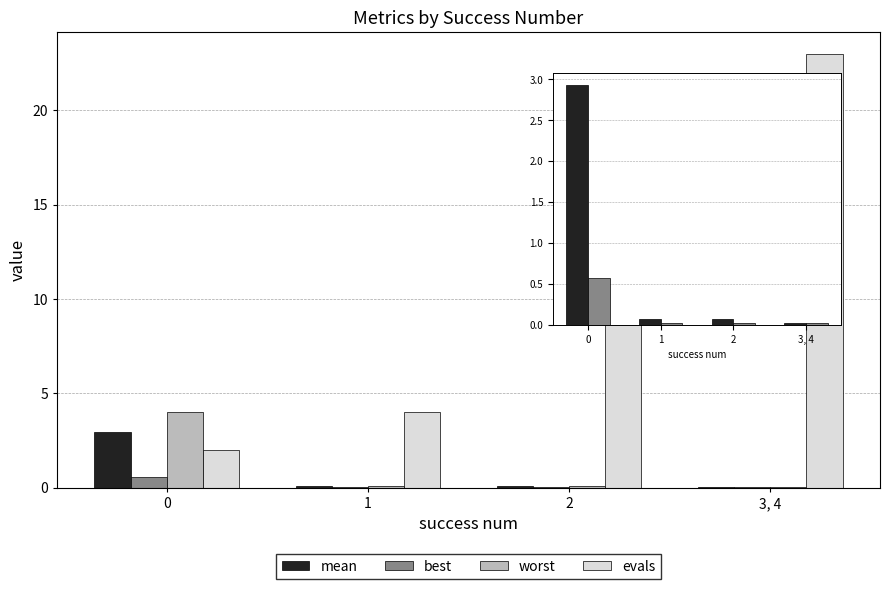

How many bars are there in each group?

4